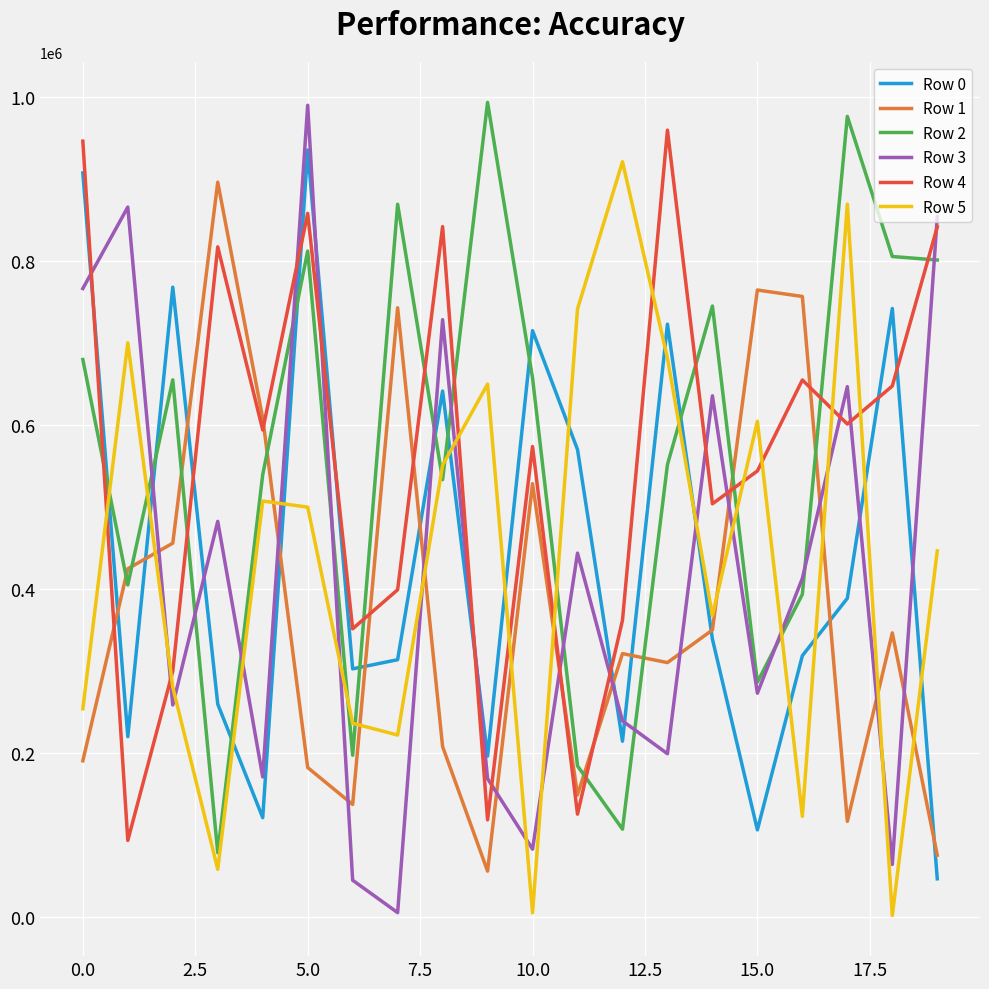

What is the maximum value shown in the chart?

993349